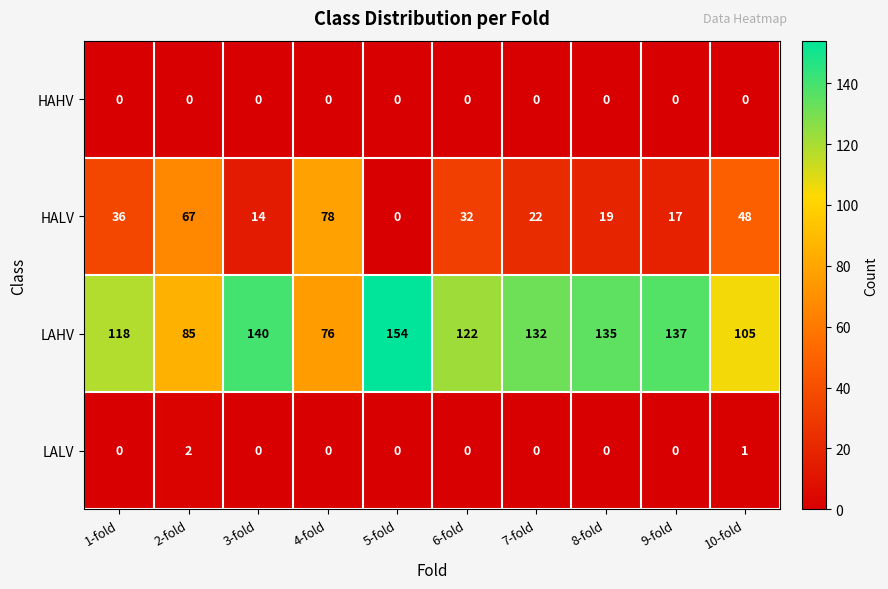

What is the sum of the HALV values at 8-fold and 5-fold?

19